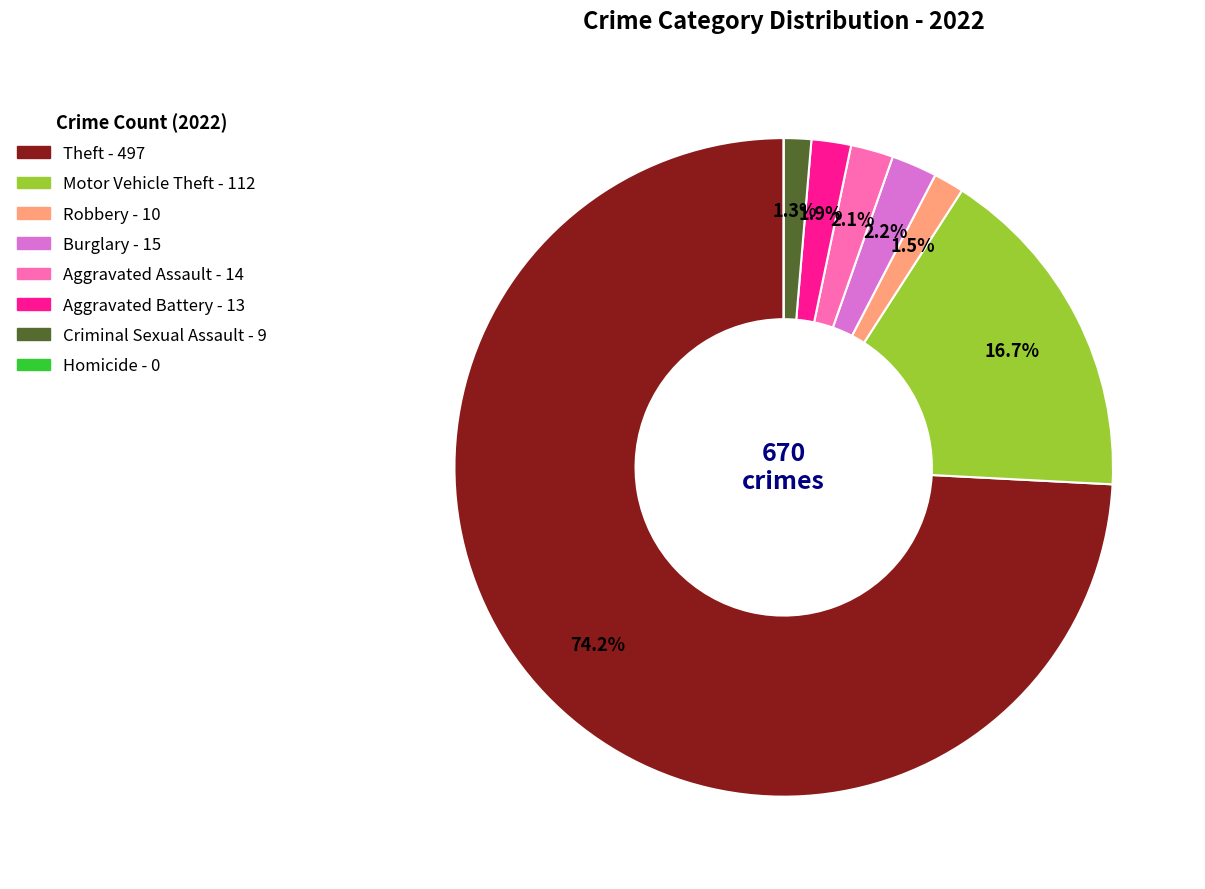

True or false: Motor Vehicle Theft accounts for 31% of the total.

False